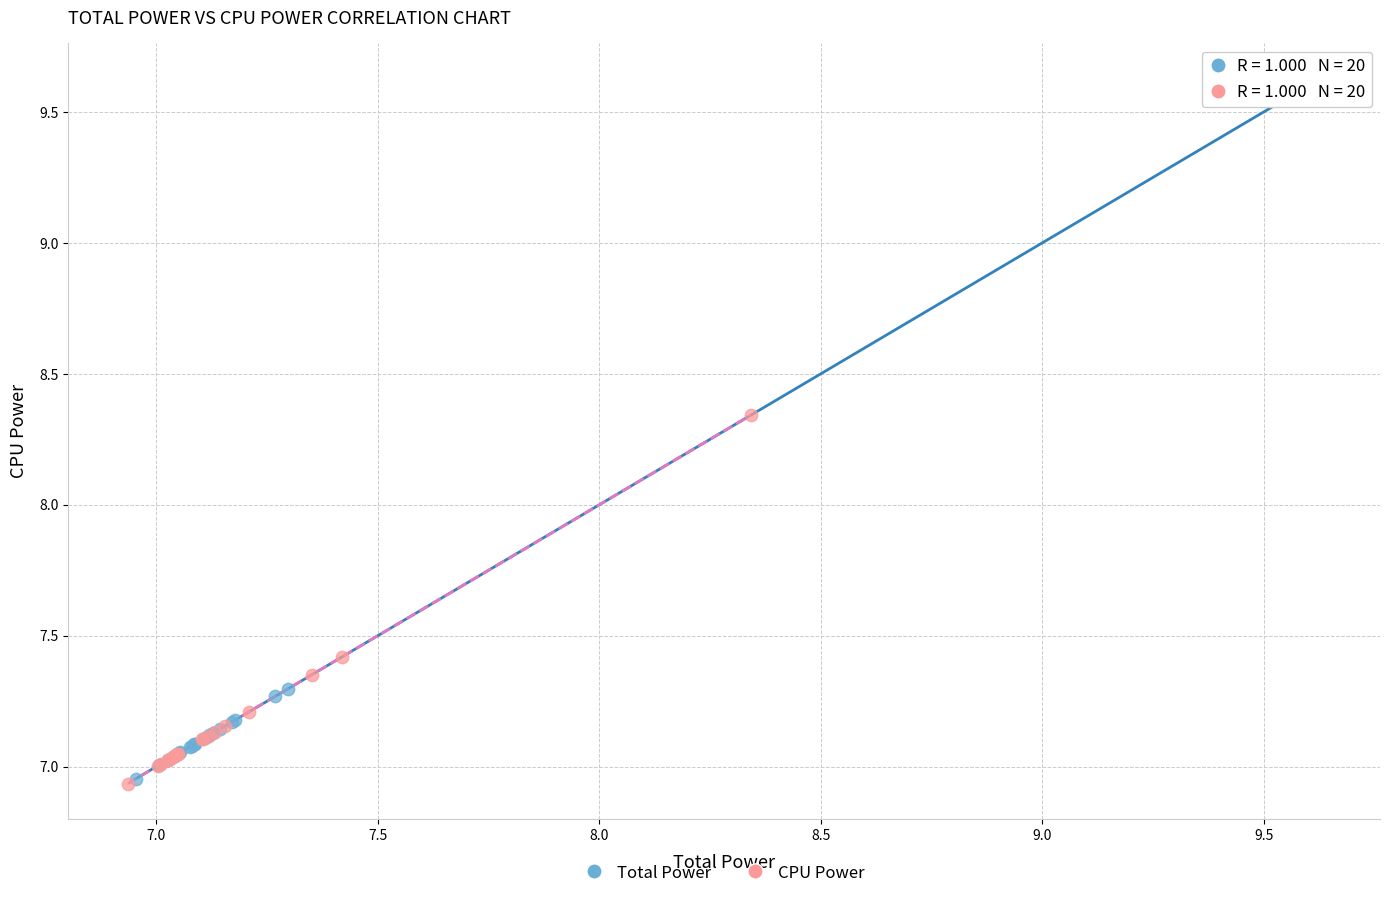

Which series has the largest Y range (max minus min)?

Total Power